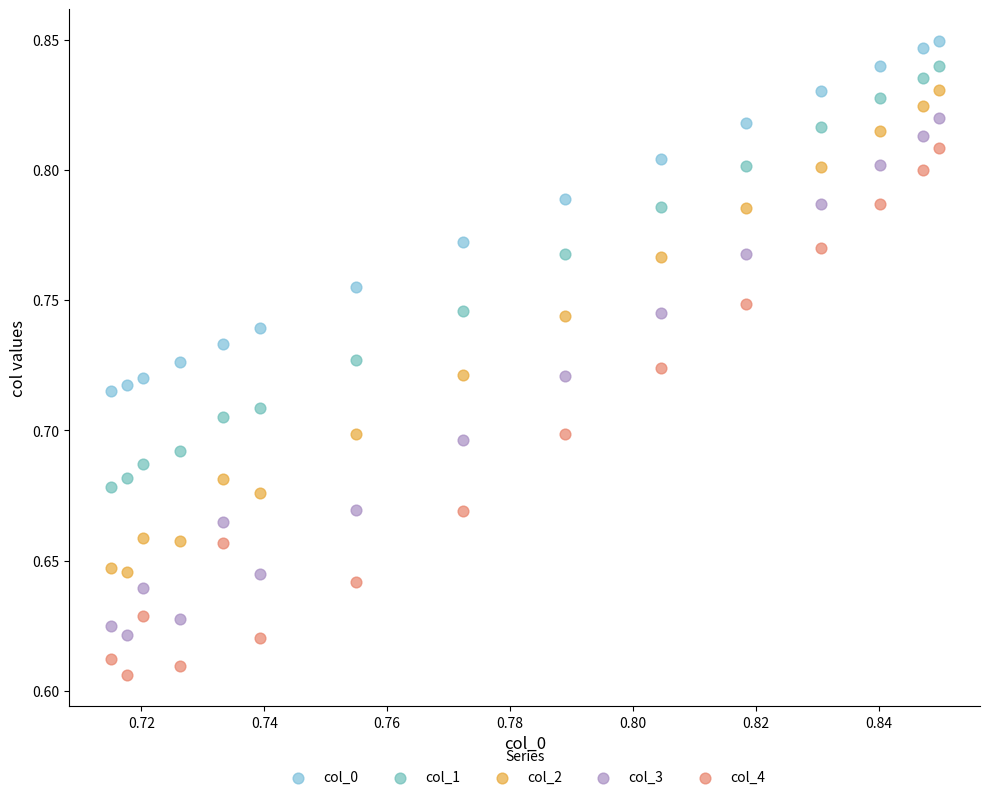

Which series has the largest Y range (max minus min)?

col_4